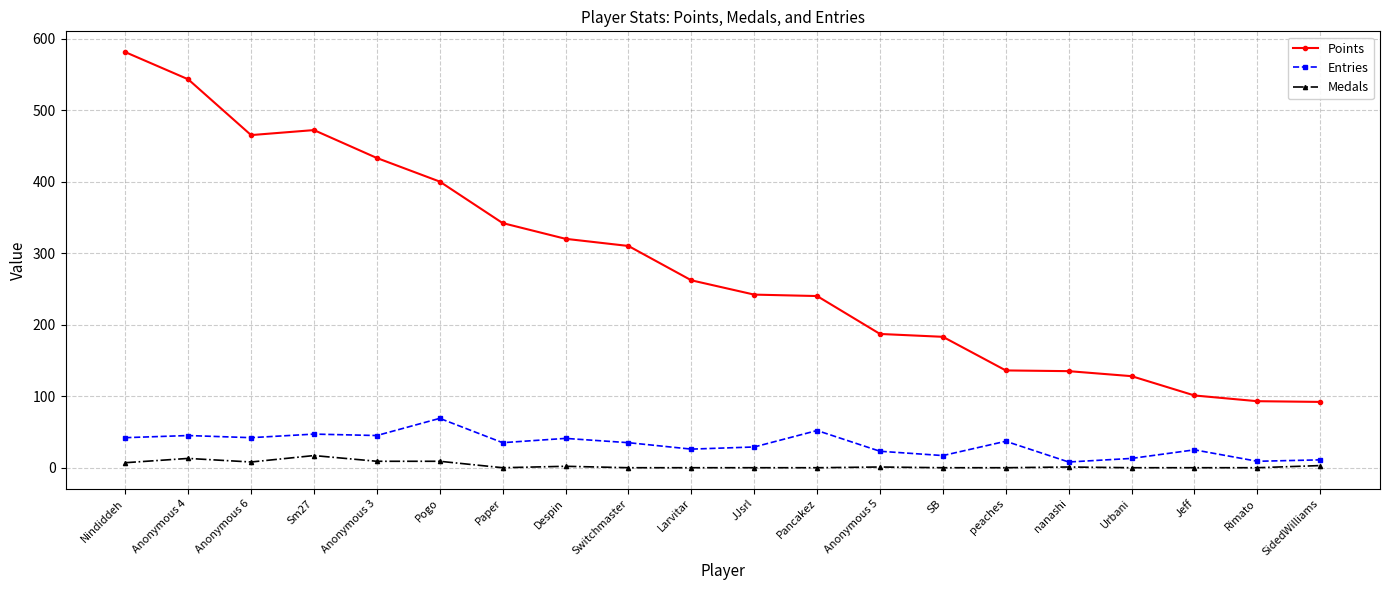

True or false: Medals has more than 0 points higher than both neighbors.

True